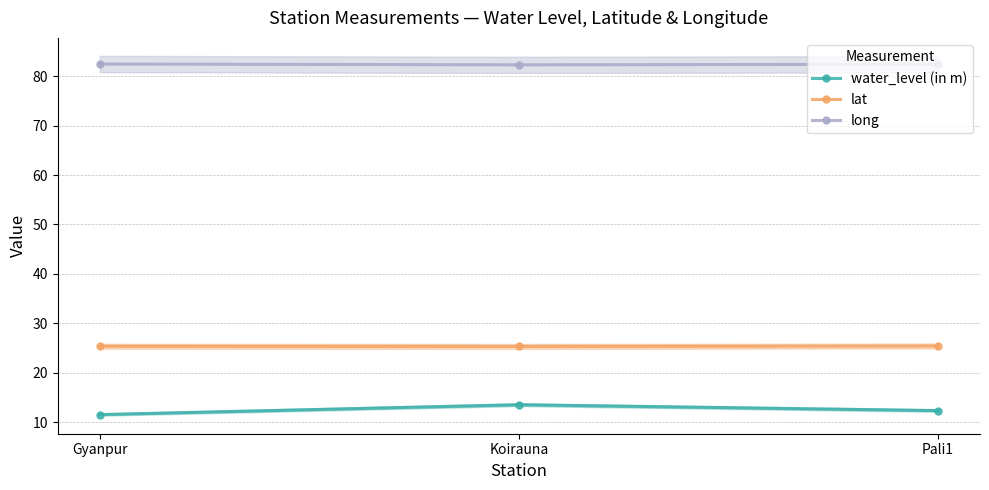

What position from the right is Koirauna?

2